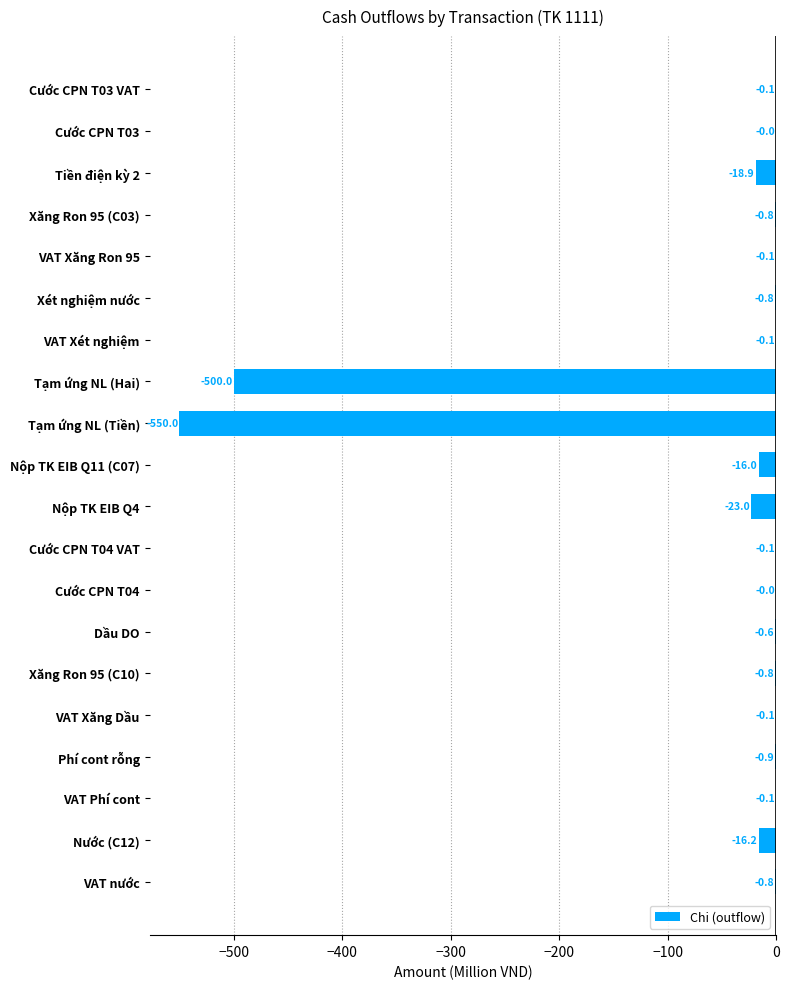

What is the sum of the values at VAT nước and VAT Phí cont?

-0.9